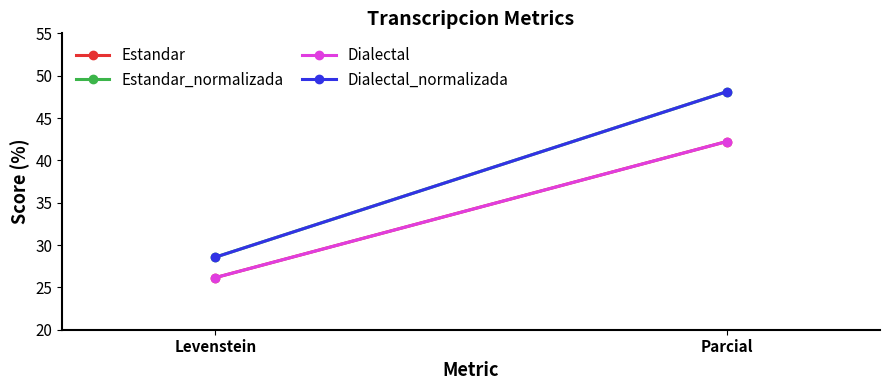

Is it true that Estandar equals 42.2 at Parcial?

True